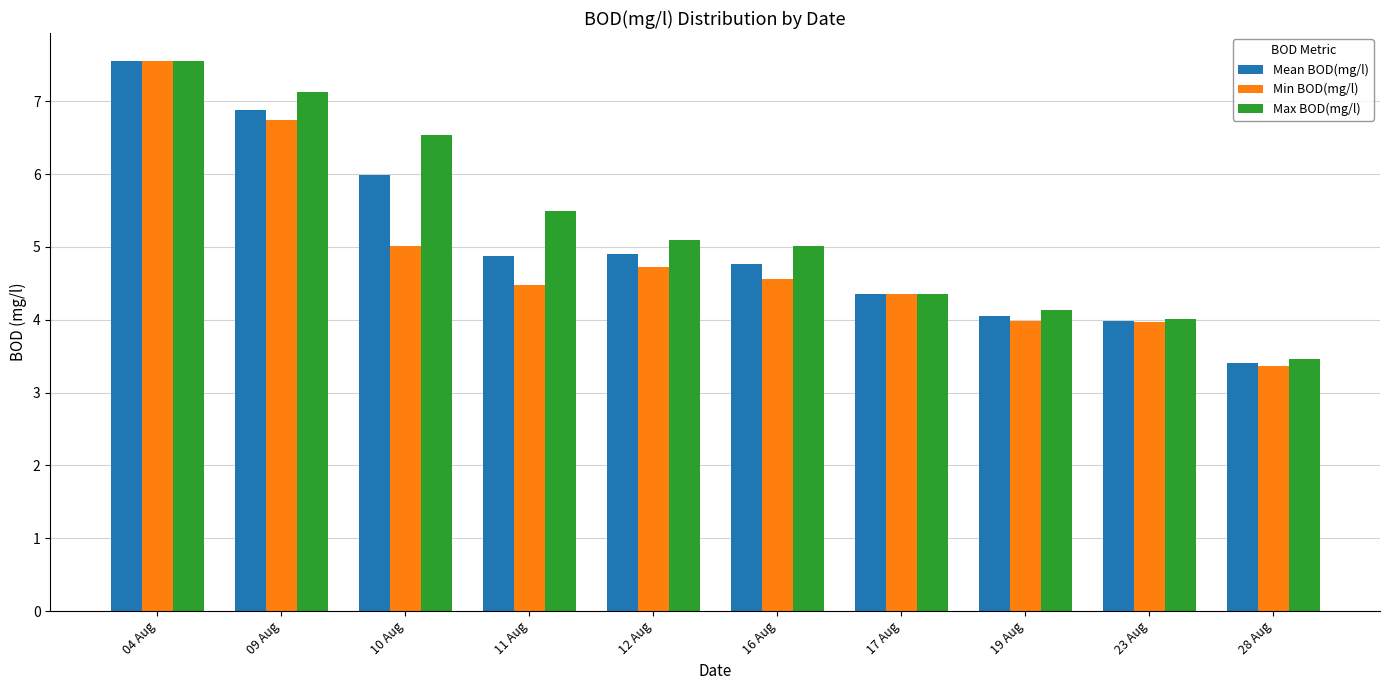

At which category is the sum across all series the highest?

04 Aug